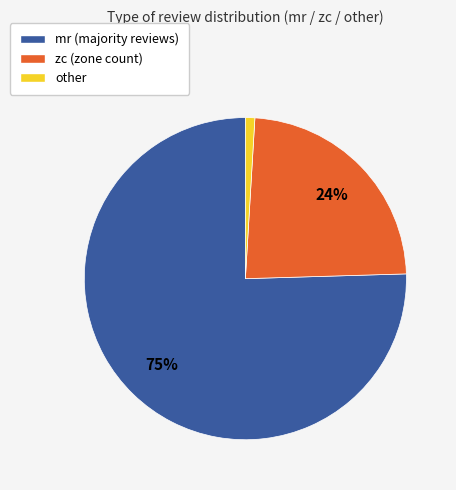

Is there any slice that represents more than half of the pie?

Yes